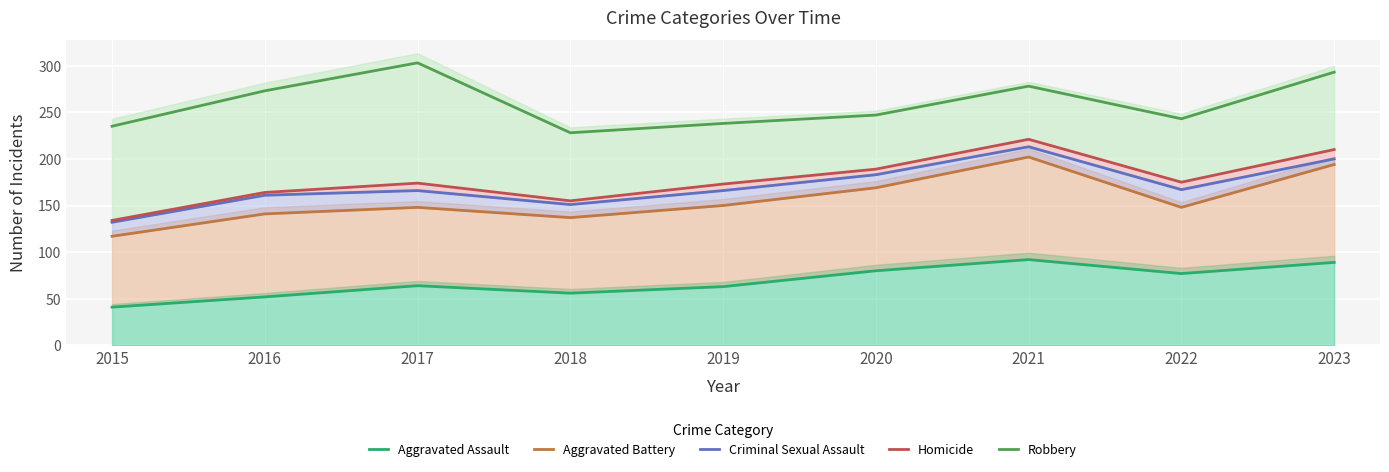

How many data points in Aggravated Battery are above 148?

4